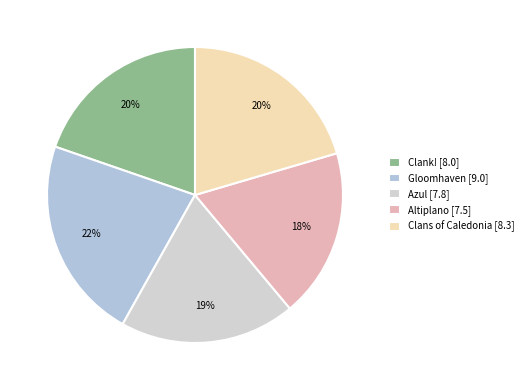

What is the smallest slice in the pie chart?

Altiplano